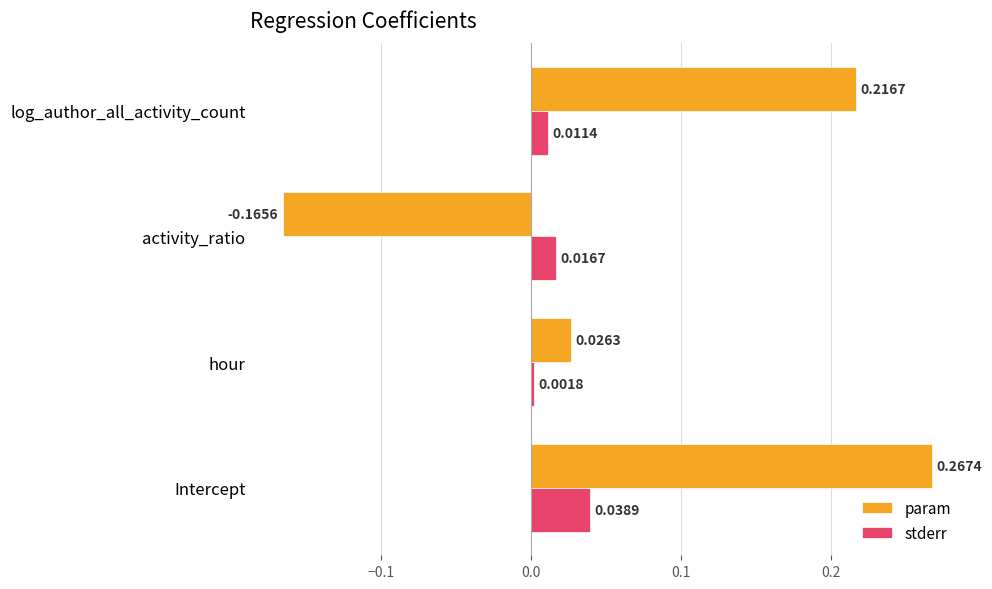

Rank the series at Intercept from highest to lowest value.

param, stderr